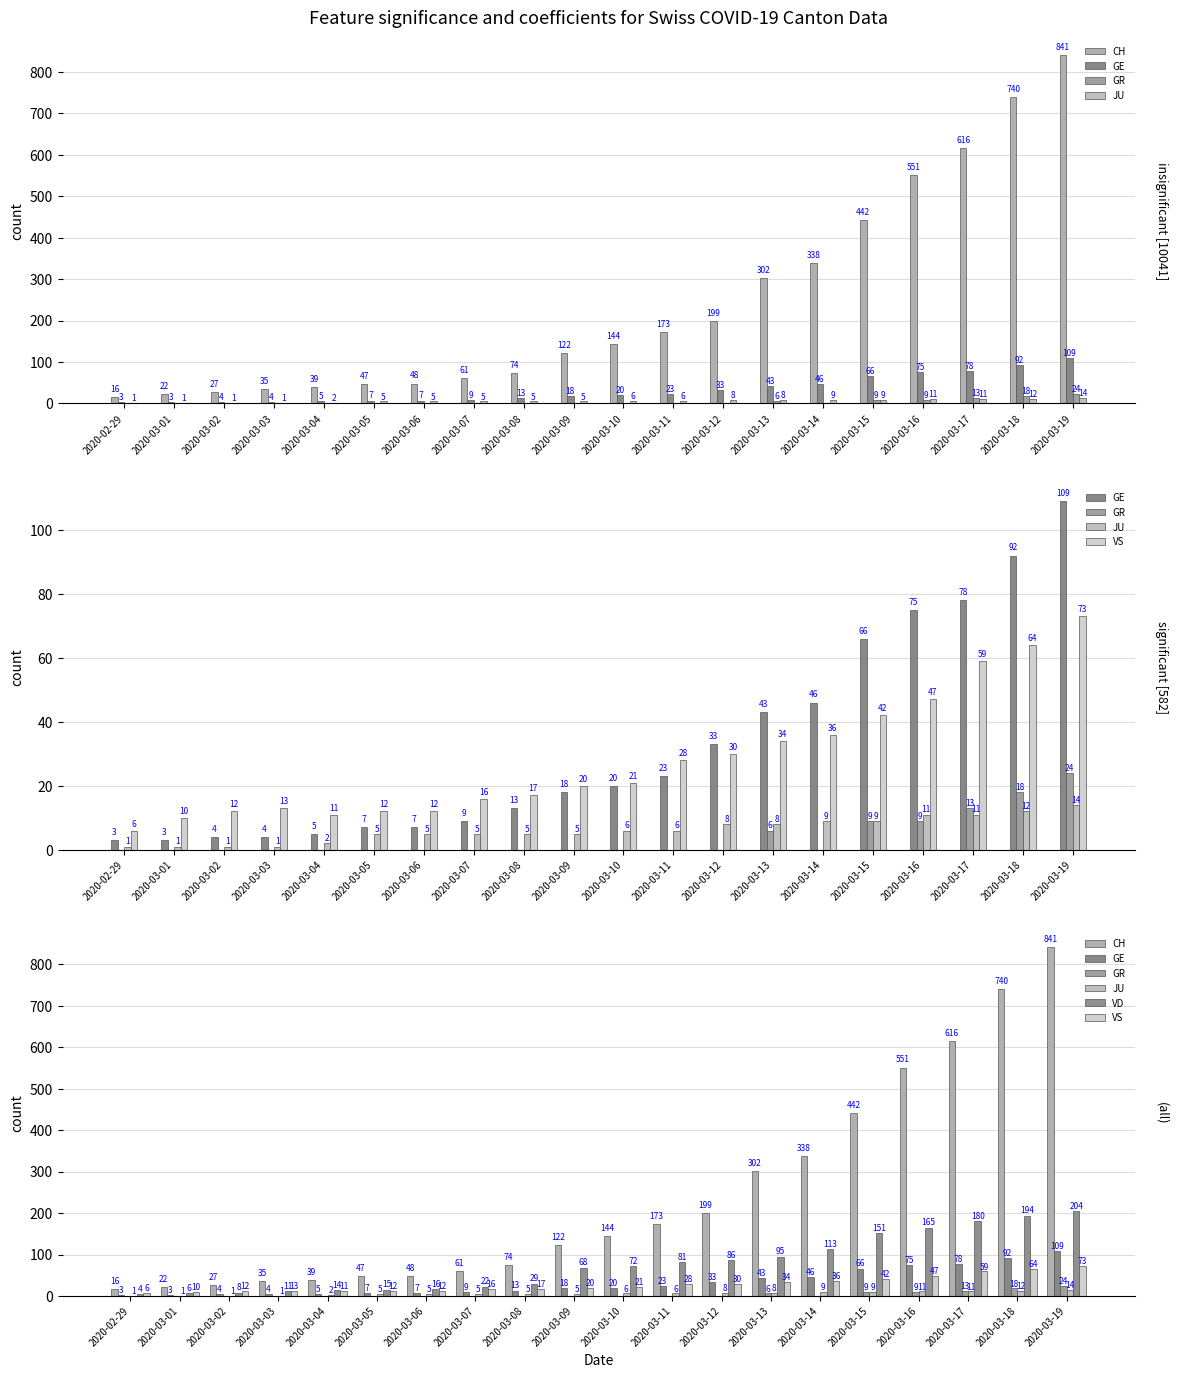

What is the sum of all VS values?

563